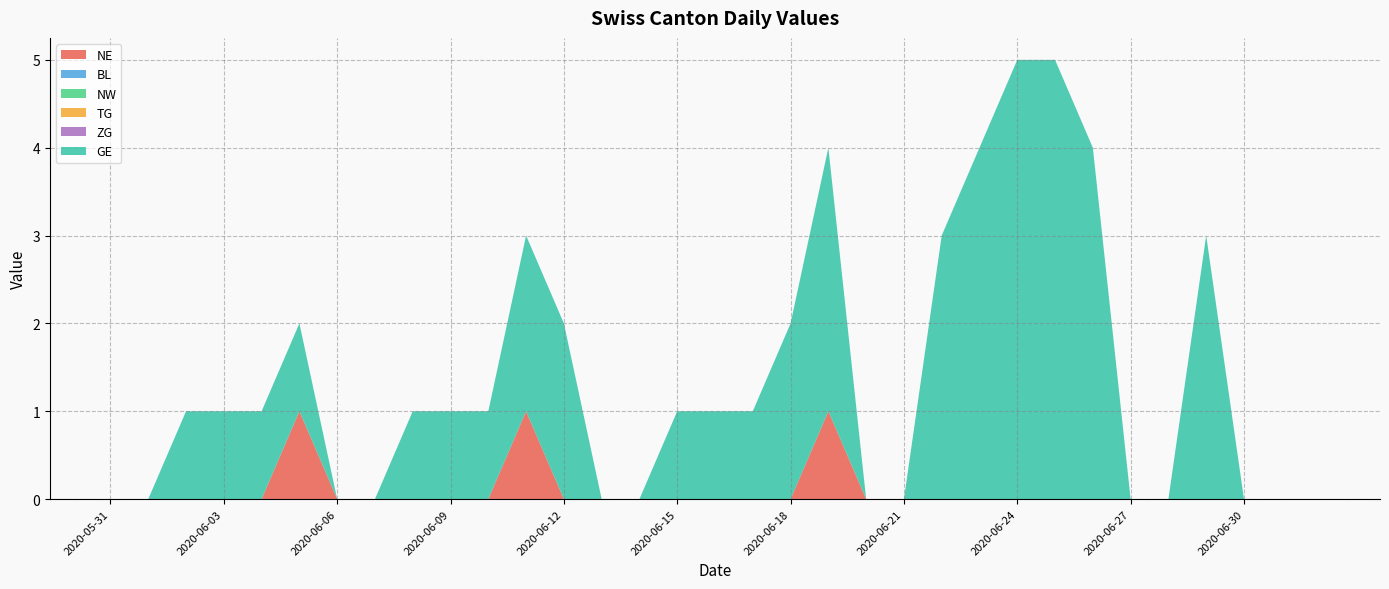

Reading left to right, list all the values displayed in this chart.

NE: 2020-05-31=0	2020-06-01=0	2020-06-02=0	2020-06-03=0	2020-06-04=0	2020-06-05=1	2020-06-06=0	2020-06-07=0	2020-06-08=0	2020-06-09=0	2020-06-10=0	2020-06-11=1	2020-06-12=0	2020-06-13=0	2020-06-14=0	2020-06-15=0	2020-06-16=0	2020-06-17=0	2020-06-18=0	2020-06-19=1	2020-06-20=0	2020-06-21=0	2020-06-22=0	2020-06-23=0	2020-06-24=0	2020-06-25=0	2020-06-26=0	2020-06-27=0	2020-06-28=0	2020-06-29=0	2020-06-30=0	2020-07-01=0	2020-07-02=0
BL: 2020-05-31=0	2020-06-01=0	2020-06-02=0	2020-06-03=0	2020-06-04=0	2020-06-05=0	2020-06-06=0	2020-06-07=0	2020-06-08=0	2020-06-09=0	2020-06-10=0	2020-06-11=0	2020-06-12=0	2020-06-13=0	2020-06-14=0	2020-06-15=0	2020-06-16=0	2020-06-17=0	2020-06-18=0	2020-06-19=0	2020-06-20=0	2020-06-21=0	2020-06-22=0	2020-06-23=0	2020-06-24=0	2020-06-25=0	2020-06-26=0	2020-06-27=0	2020-06-28=0	2020-06-29=0	2020-06-30=0	2020-07-01=0	2020-07-02=0
NW: 2020-05-31=0	2020-06-01=0	2020-06-02=0	2020-06-03=0	2020-06-04=0	2020-06-05=0	2020-06-06=0	2020-06-07=0	2020-06-08=0	2020-06-09=0	2020-06-10=0	2020-06-11=0	2020-06-12=0	2020-06-13=0	2020-06-14=0	2020-06-15=0	2020-06-16=0	2020-06-17=0	2020-06-18=0	2020-06-19=0	2020-06-20=0	2020-06-21=0	2020-06-22=0	2020-06-23=0	2020-06-24=0	2020-06-25=0	2020-06-26=0	2020-06-27=0	2020-06-28=0	2020-06-29=0	2020-06-30=0	2020-07-01=0	2020-07-02=0
TG: 2020-05-31=0	2020-06-01=0	2020-06-02=0	2020-06-03=0	2020-06-04=0	2020-06-05=0	2020-06-06=0	2020-06-07=0	2020-06-08=0	2020-06-09=0	2020-06-10=0	2020-06-11=0	2020-06-12=0	2020-06-13=0	2020-06-14=0	2020-06-15=0	2020-06-16=0	2020-06-17=0	2020-06-18=0	2020-06-19=0	2020-06-20=0	2020-06-21=0	2020-06-22=0	2020-06-23=0	2020-06-24=0	2020-06-25=0	2020-06-26=0	2020-06-27=0	2020-06-28=0	2020-06-29=0	2020-06-30=0	2020-07-01=0	2020-07-02=0
ZG: 2020-05-31=0	2020-06-01=0	2020-06-02=0	2020-06-03=0	2020-06-04=0	2020-06-05=0	2020-06-06=0	2020-06-07=0	2020-06-08=0	2020-06-09=0	2020-06-10=0	2020-06-11=0	2020-06-12=0	2020-06-13=0	2020-06-14=0	2020-06-15=0	2020-06-16=0	2020-06-17=0	2020-06-18=0	2020-06-19=0	2020-06-20=0	2020-06-21=0	2020-06-22=0	2020-06-23=0	2020-06-24=0	2020-06-25=0	2020-06-26=0	2020-06-27=0	2020-06-28=0	2020-06-29=0	2020-06-30=0	2020-07-01=0	2020-07-02=0
GE: 2020-05-31=0	2020-06-01=0	2020-06-02=1	2020-06-03=1	2020-06-04=1	2020-06-05=1	2020-06-06=0	2020-06-07=0	2020-06-08=1	2020-06-09=1	2020-06-10=1	2020-06-11=2	2020-06-12=2	2020-06-13=0	2020-06-14=0	2020-06-15=1	2020-06-16=1	2020-06-17=1	2020-06-18=2	2020-06-19=3	2020-06-20=0	2020-06-21=0	2020-06-22=3	2020-06-23=4	2020-06-24=5	2020-06-25=5	2020-06-26=4	2020-06-27=0	2020-06-28=0	2020-06-29=3	2020-06-30=0	2020-07-01=0	2020-07-02=0